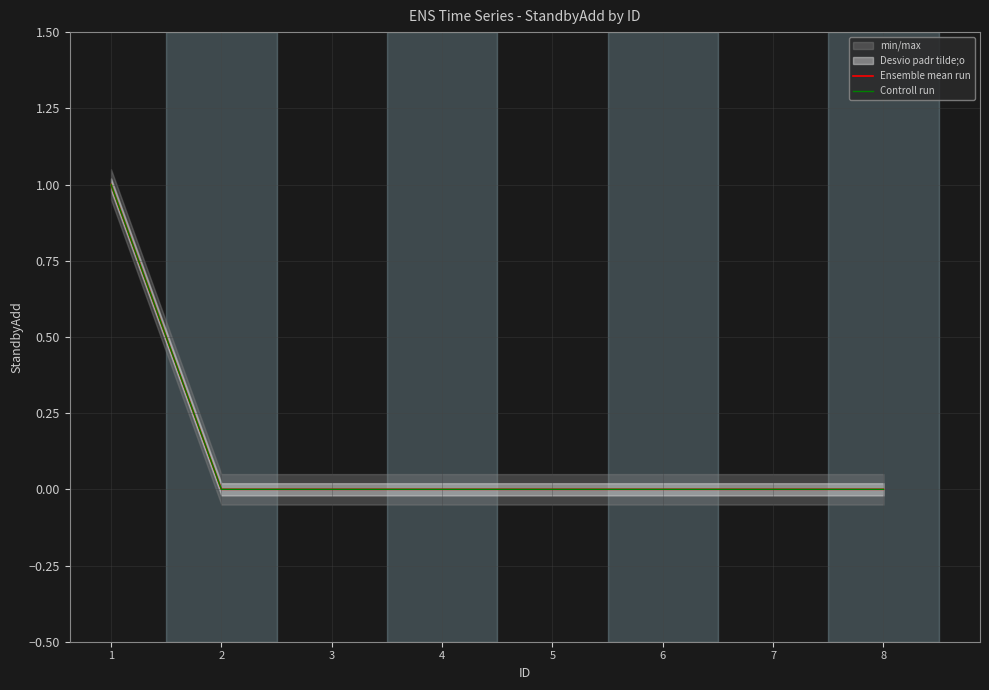

True or false: Controll run has more than 2 points higher than both neighbors.

False